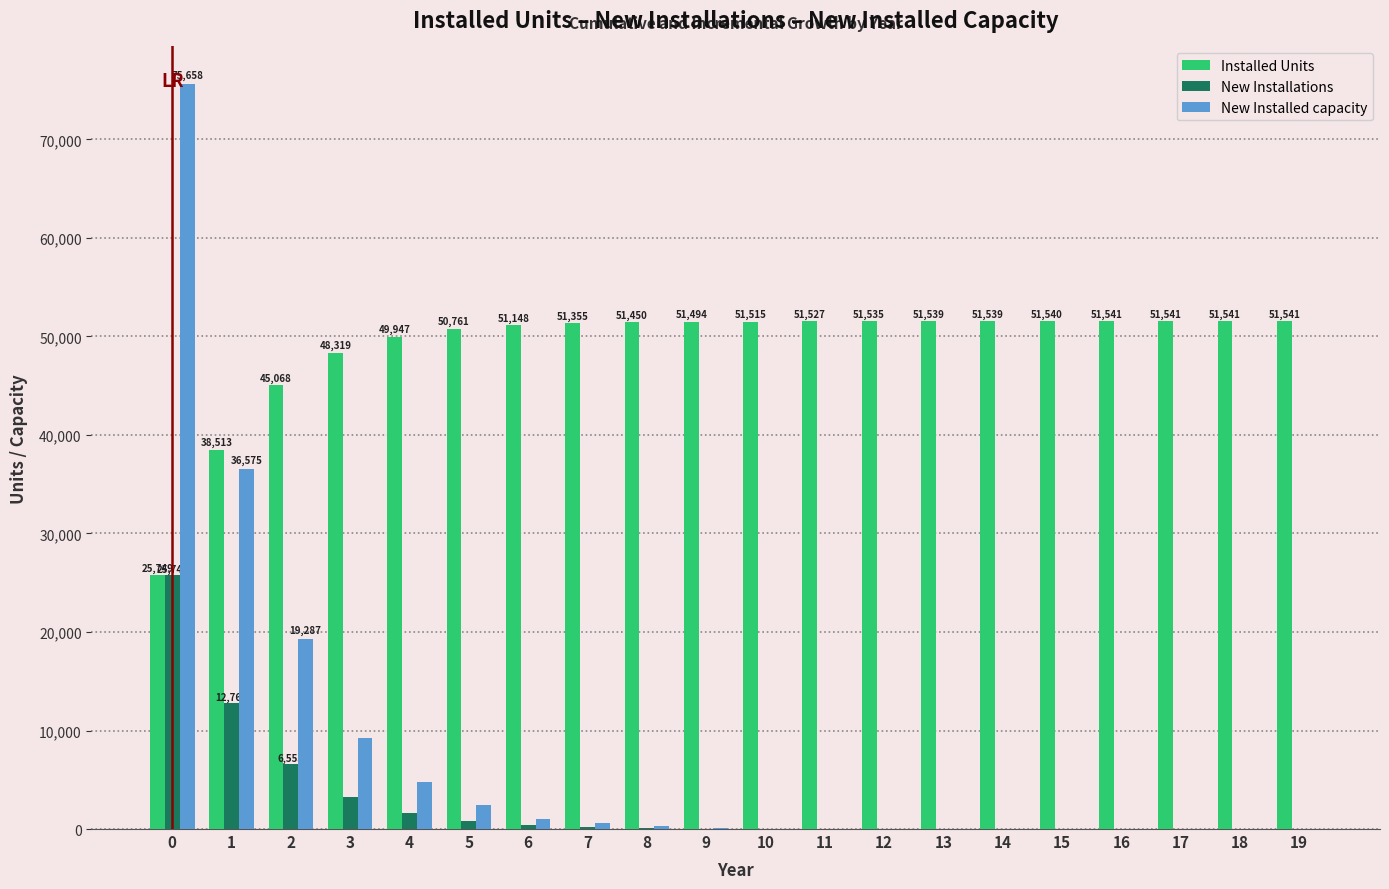

Are the bars horizontal?

No